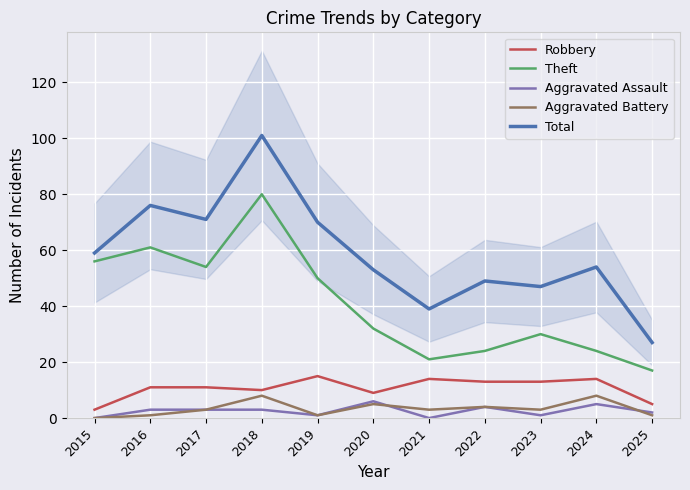

How many data points does each series have?

11